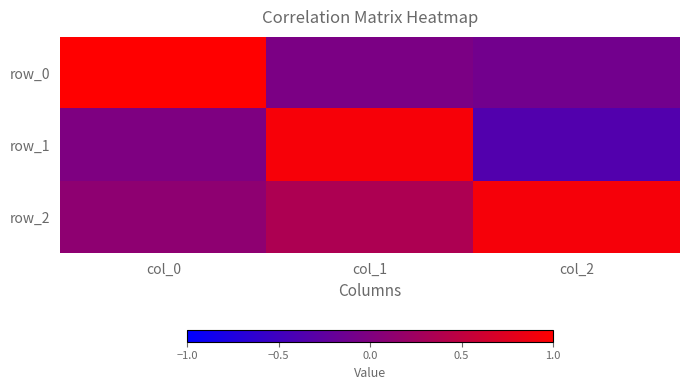

What is the highest value of the row_0 series?

1.0